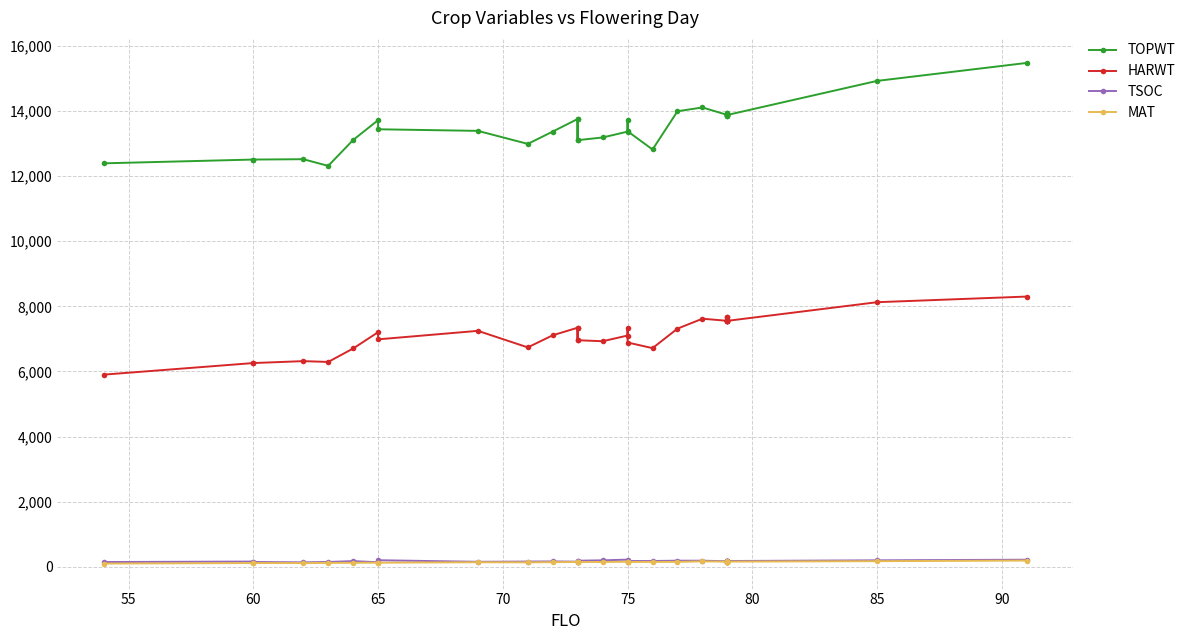

The value of MAT at 70 is 119. True or false?

True